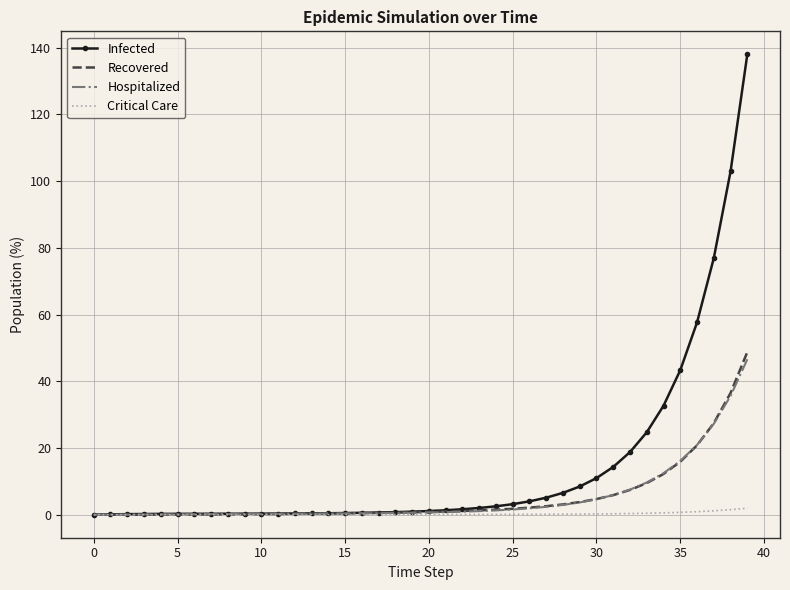

Which series has the largest total across all categories?

Infected